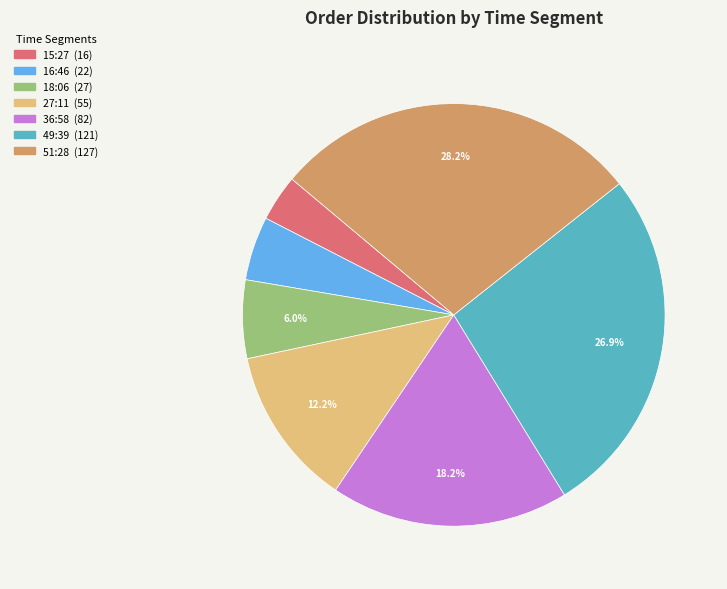

To the nearest percent, what is the difference between the largest and smallest slice percentages?

25%